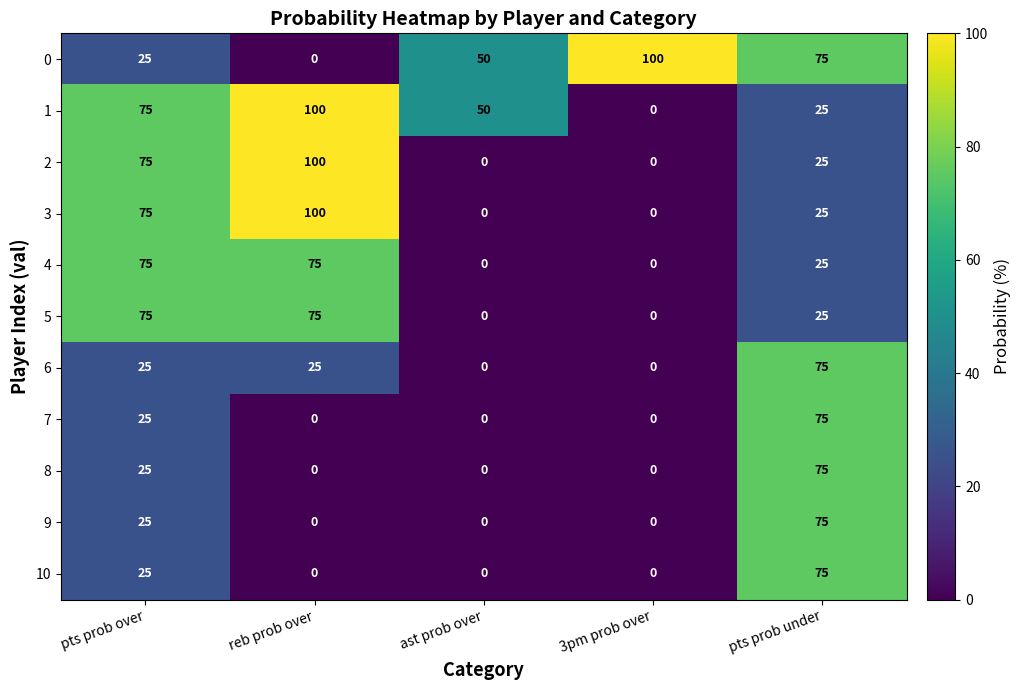

What is the maximum value shown in the chart?

100